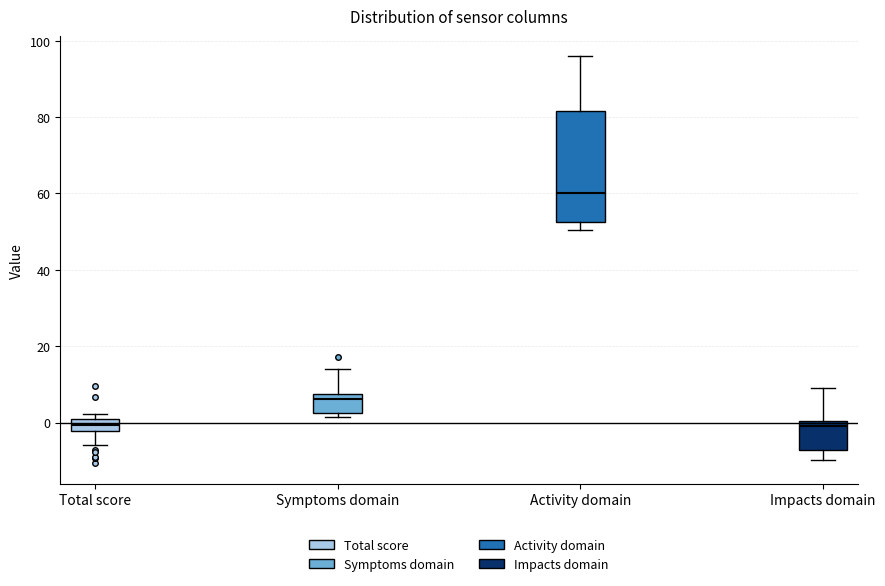

Comparing the boxes themselves (not the whiskers), which one is the tallest?

Activity domain